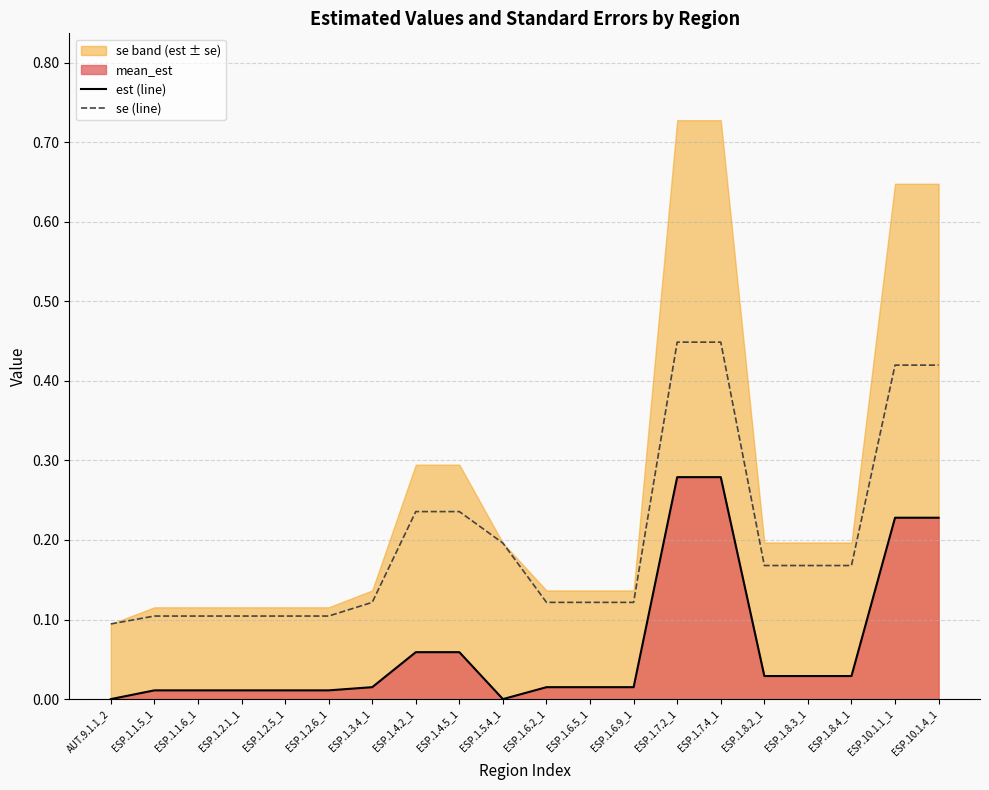

True or false: se (line) and est (line) cross at least once.

False